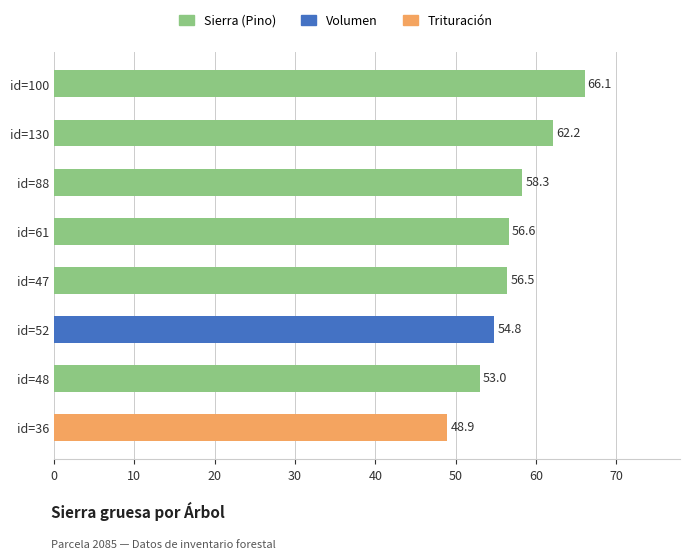

True or false: the data shows 111.5 at id=100.

False